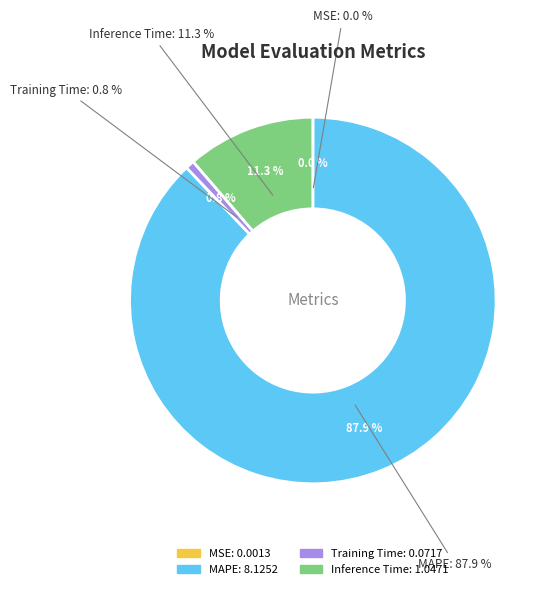

Count the number of slices in the pie.

4